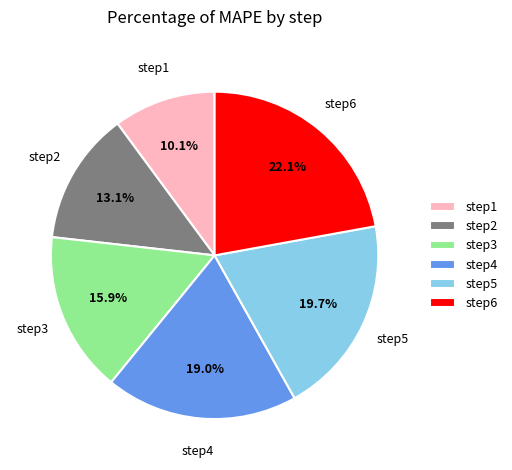

Combined, what portion of the pie is step4 and step5?

38.7%